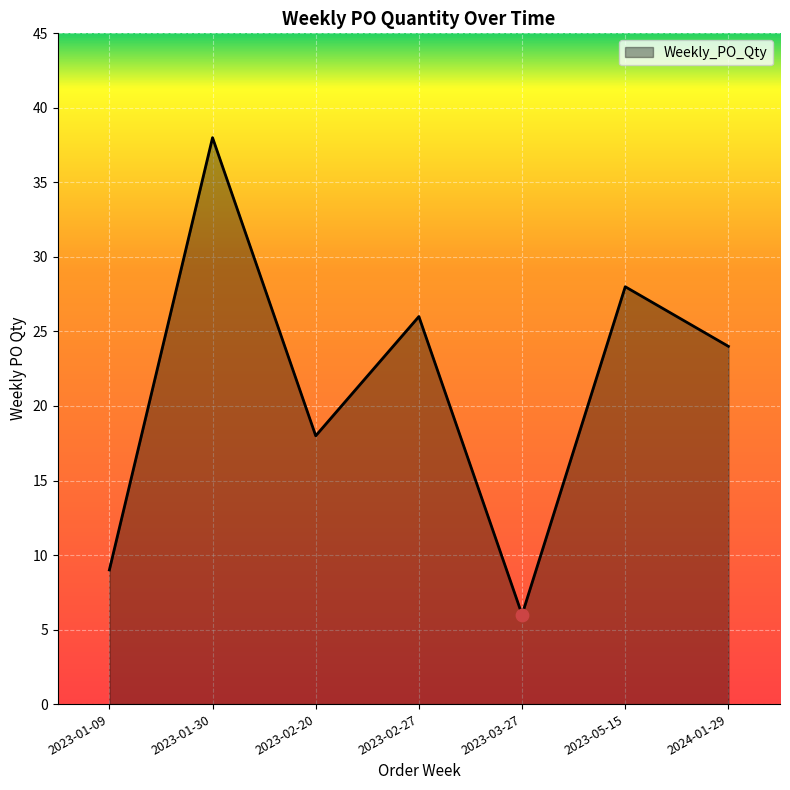

Between 2023-02-20 and 2023-01-30, which is larger?

2023-01-30